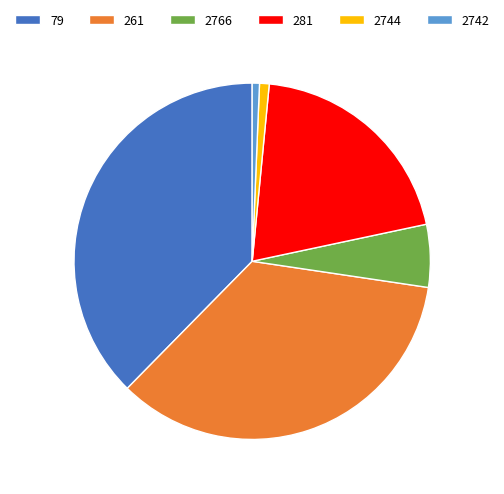

What is the largest slice in the pie chart?

79